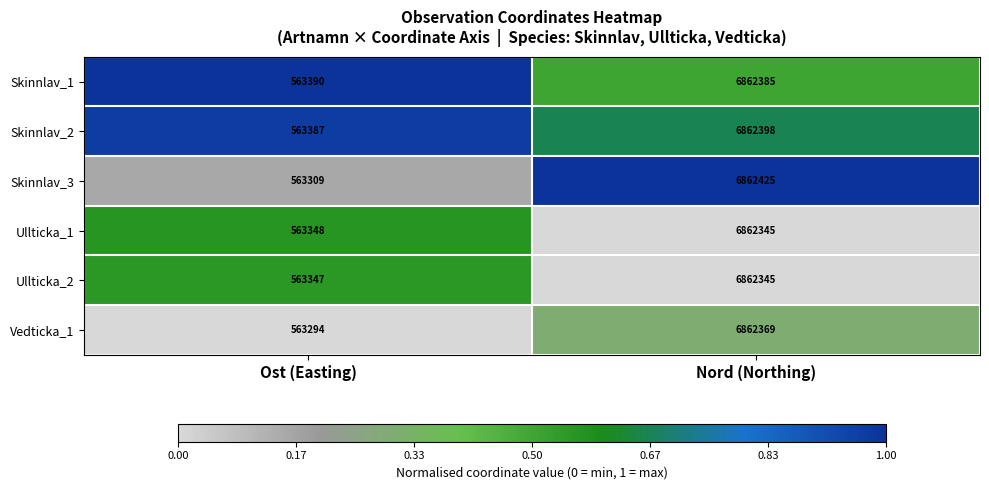

The value of Skinnlav_1 at Nord (Northing) is 4603534. True or false?

False